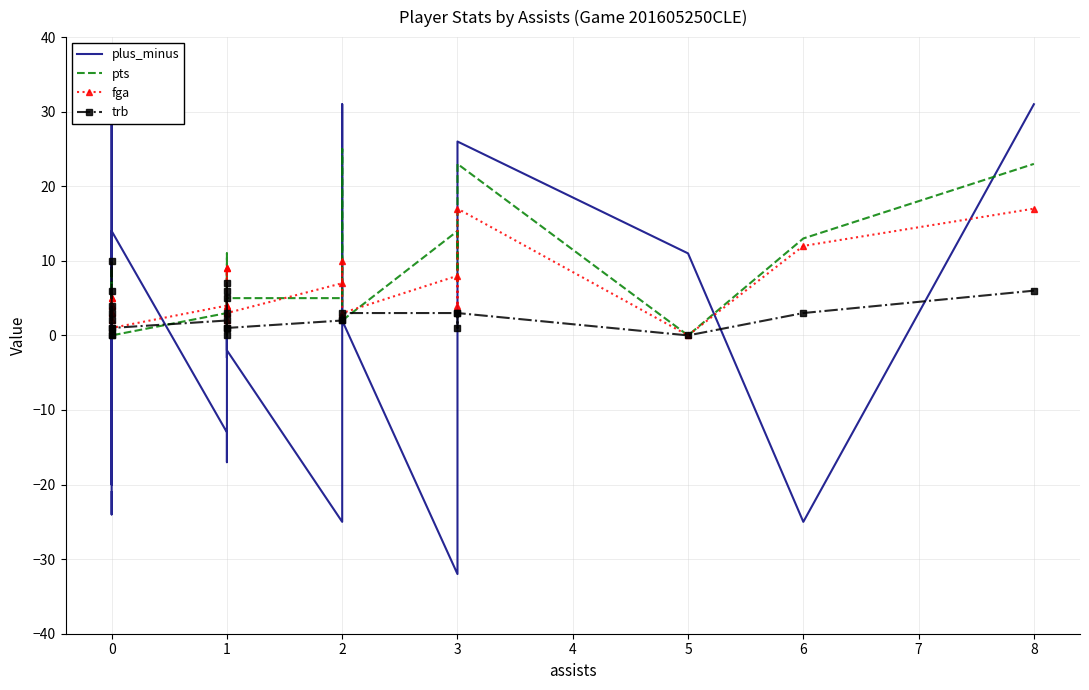

True or false: fga and trb intersect in this chart.

True